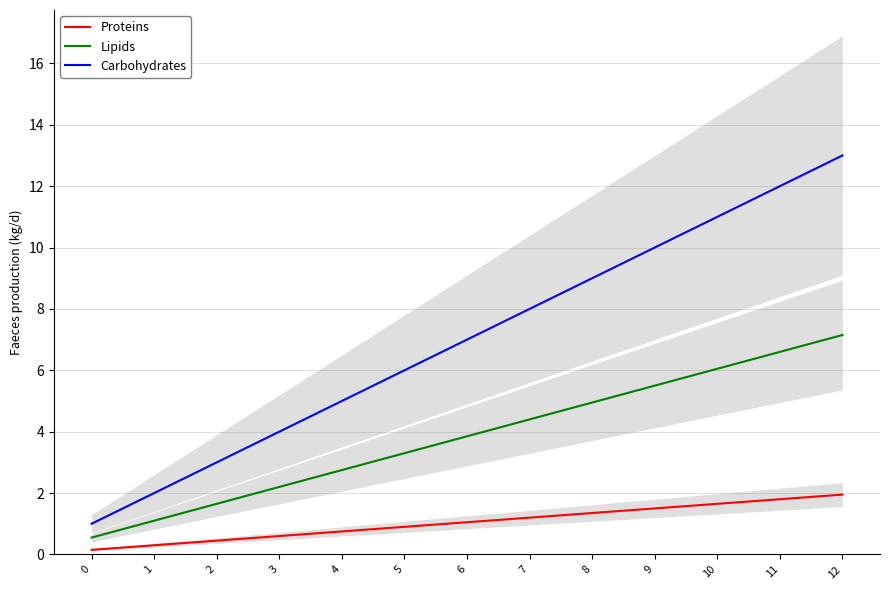

What is the difference between the maximum and minimum values in the Lipids series?

6.6